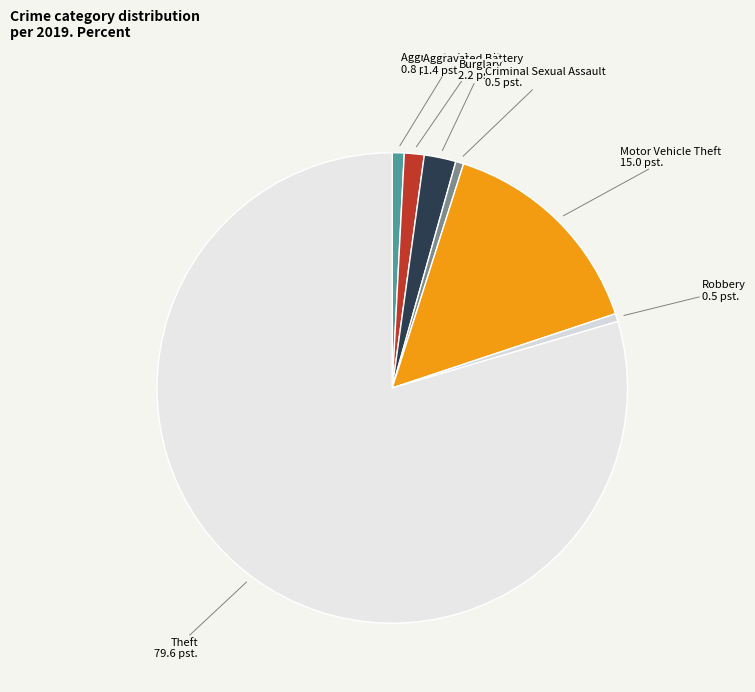

How many segments does this pie chart have?

7